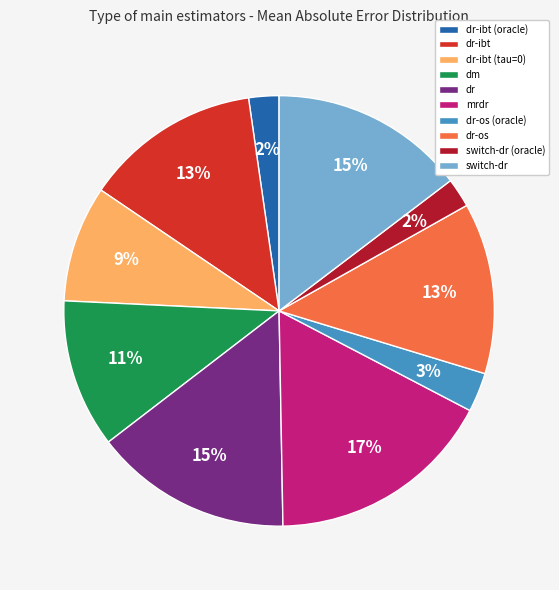

The dr-os (oracle) slice represents 3% of the pie. True or false?

True